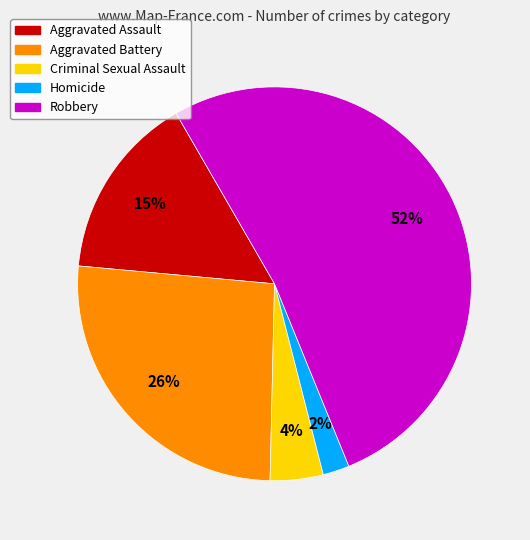

What is the majority slice?

Robbery